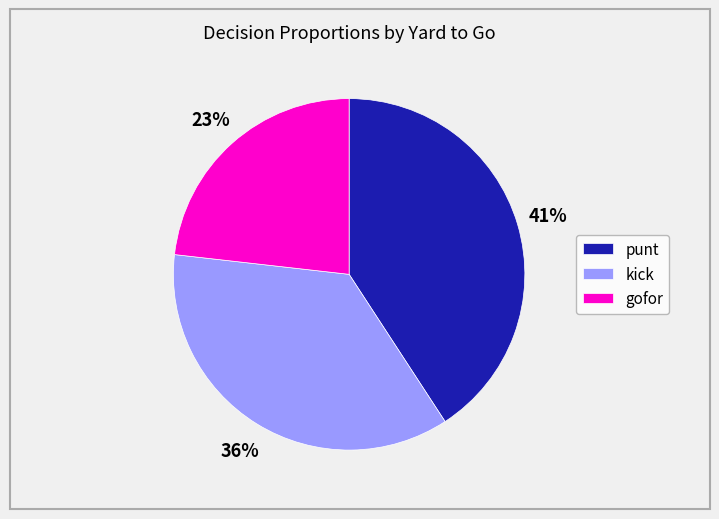

Does punt represent more than half of the total?

No